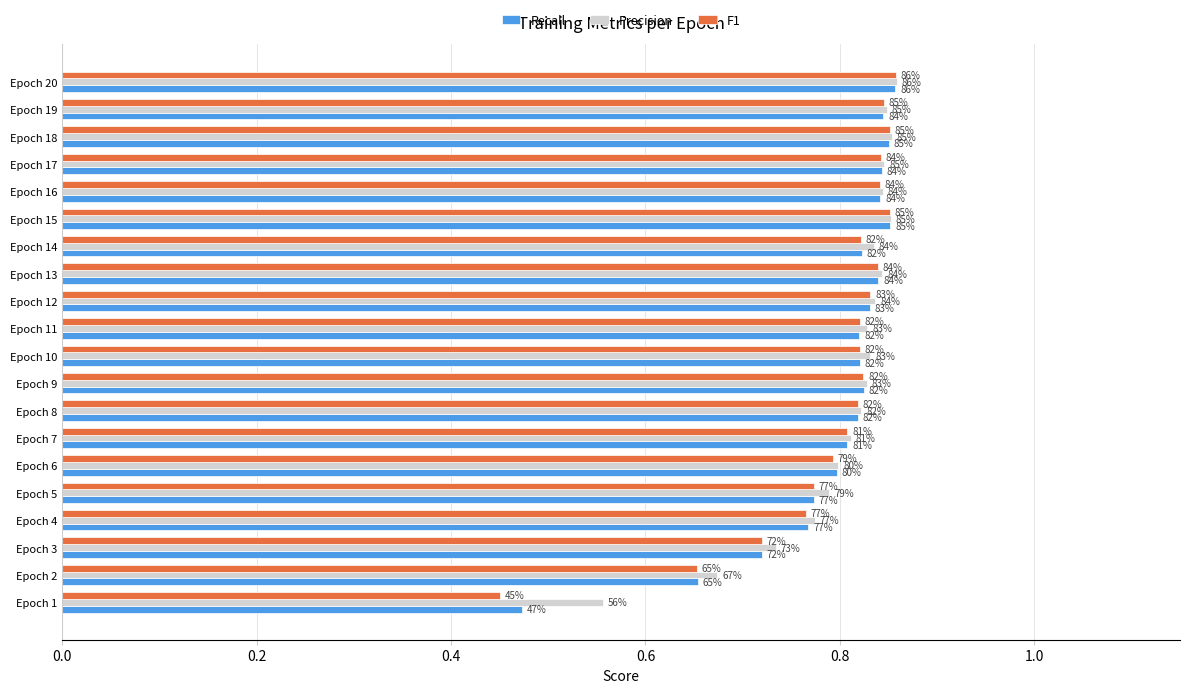

What are all the series names shown in the legend?

Recall, Precision, F1